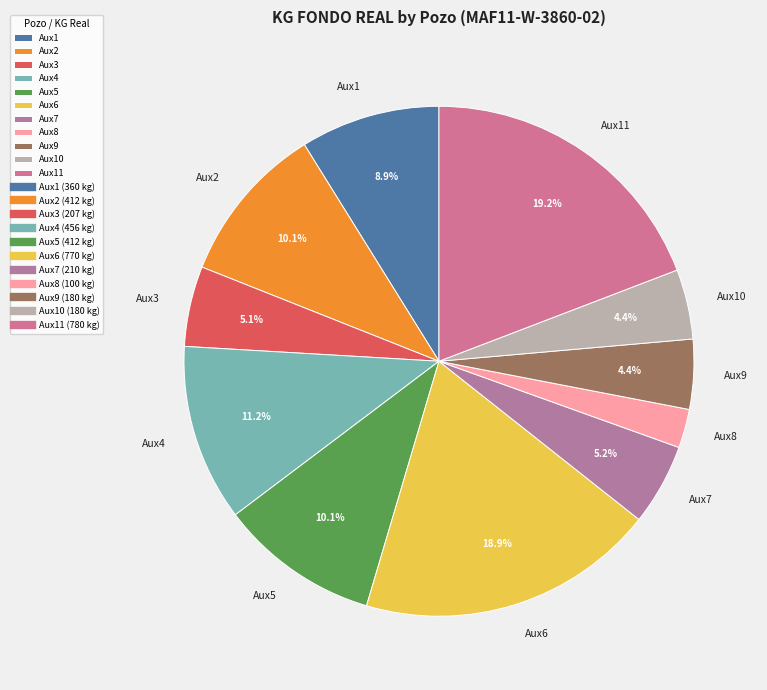

Combined, what portion of the pie is Aux9 and Aux7?

9.6%